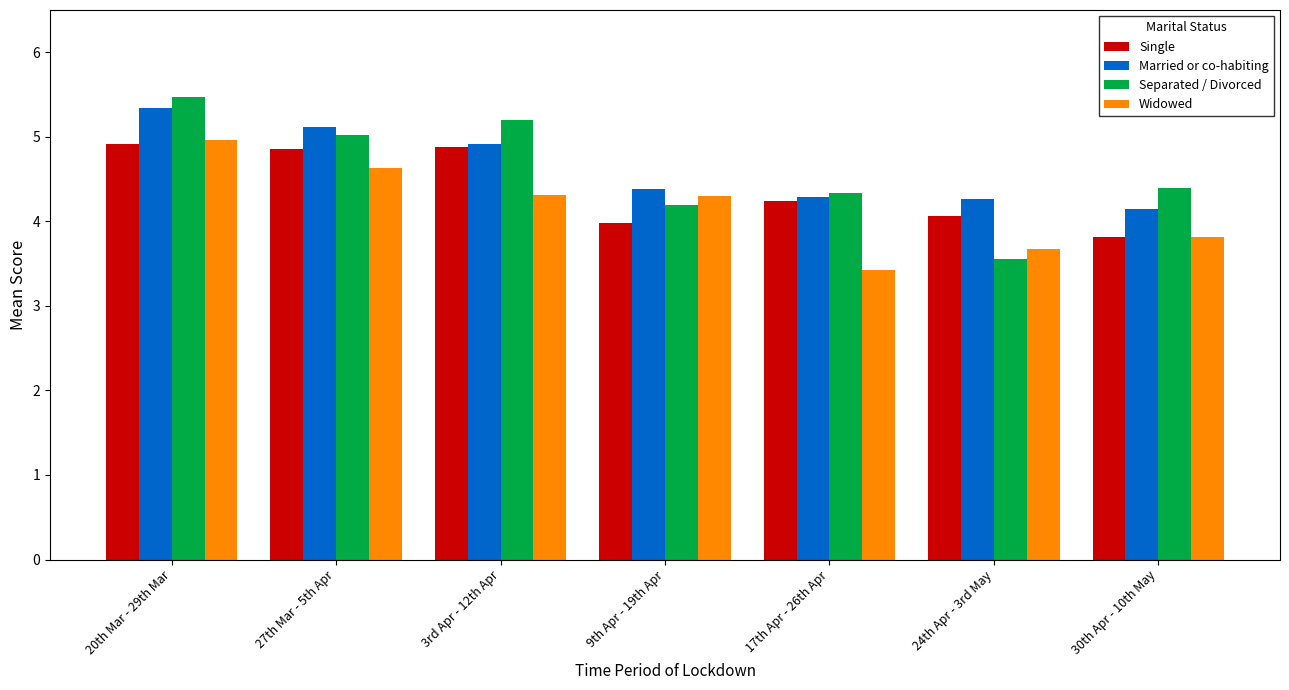

What is the highest value of the Married or co-habiting series?

5.3